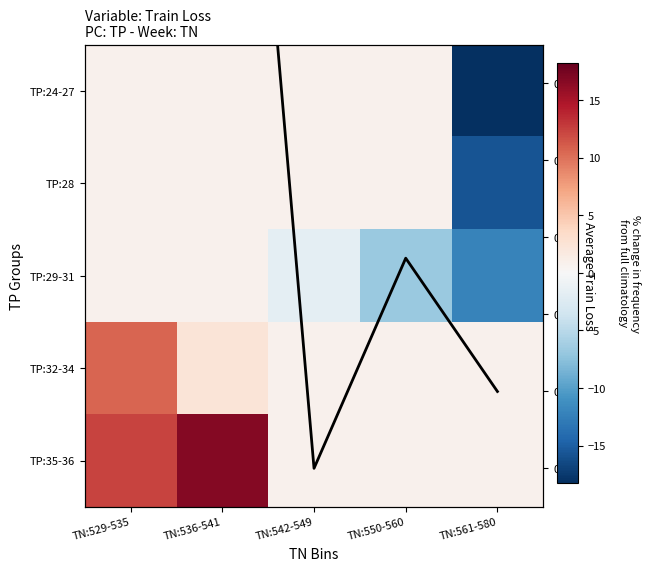

How many categories are shown in the chart?

5